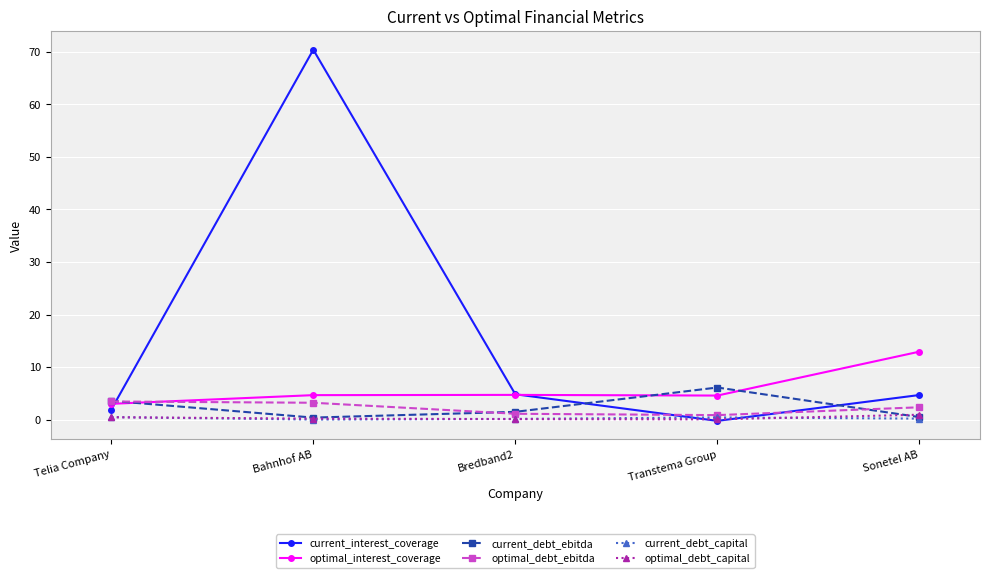

True or false: current_interest_coverage and current_debt_ebitda cross at least once.

True